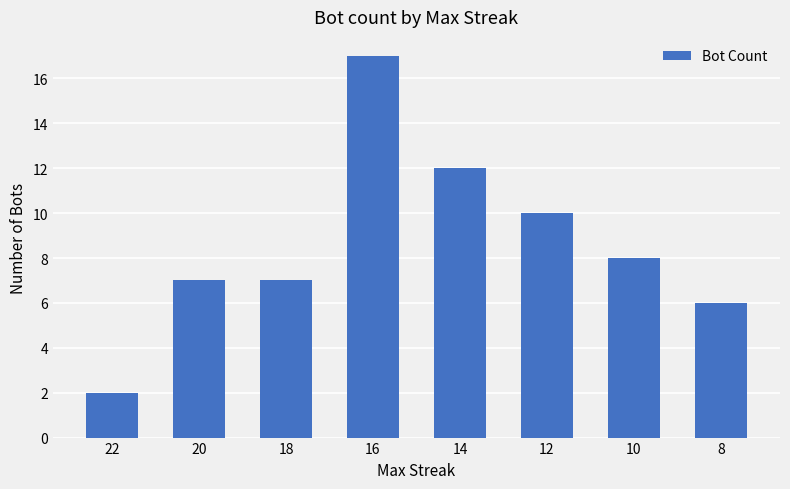

Which has a higher value, 8 or 12?

12